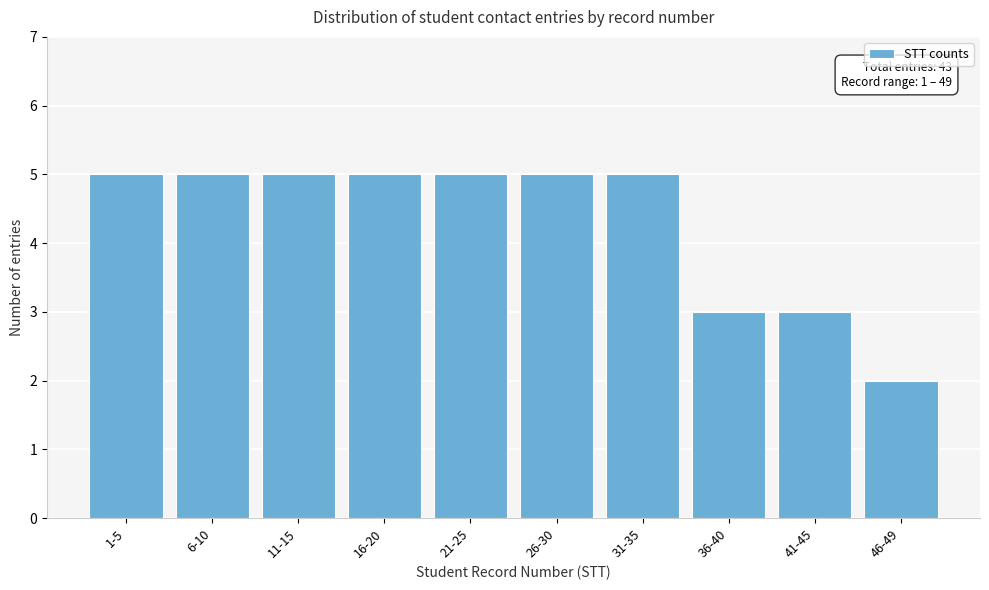

Reading left to right, extract all data points from this chart.

5	5	5	5	5	5	5	3	3	2